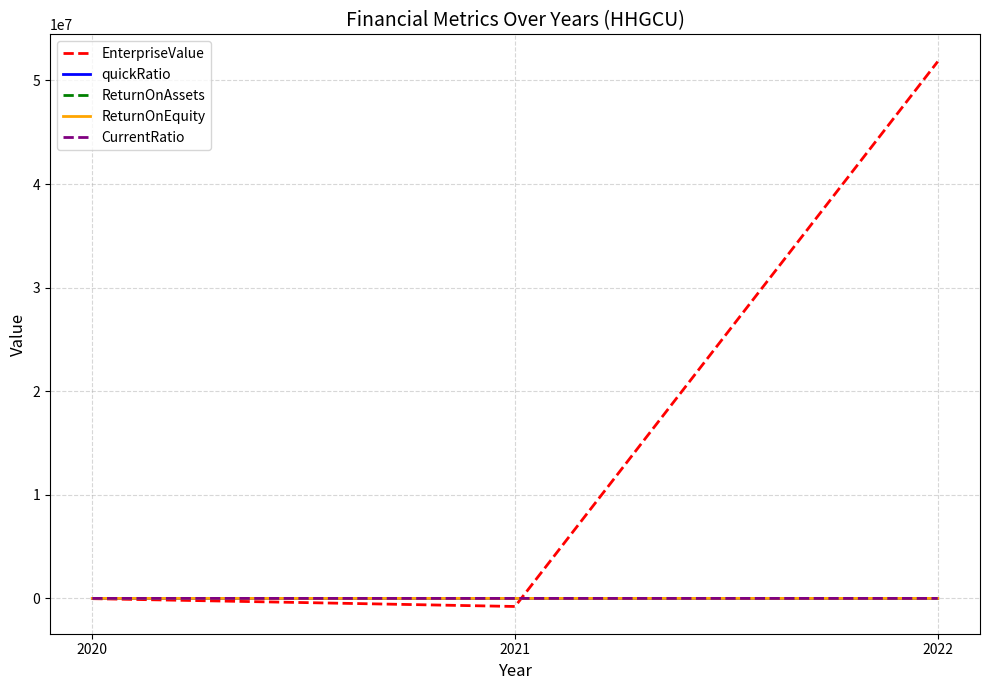

At which category is the sum across all series the highest?

2022